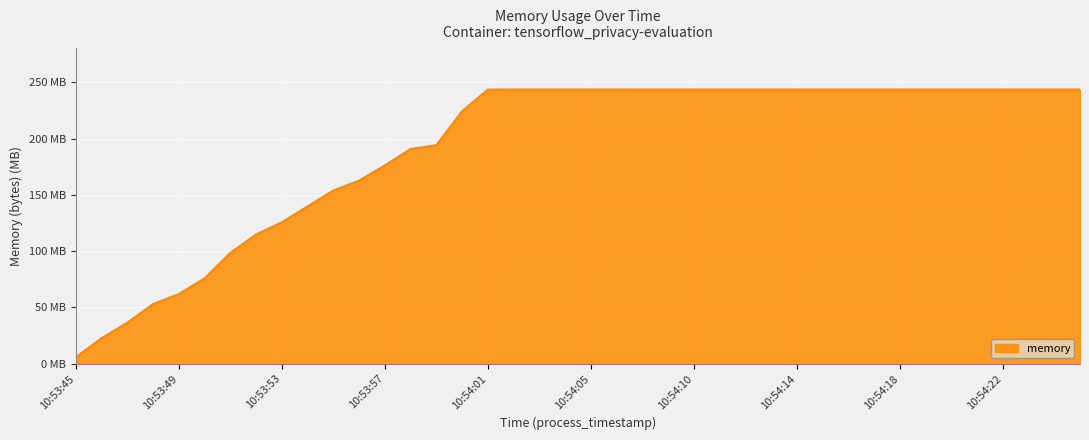

Does the chart have visible grid lines?

Yes